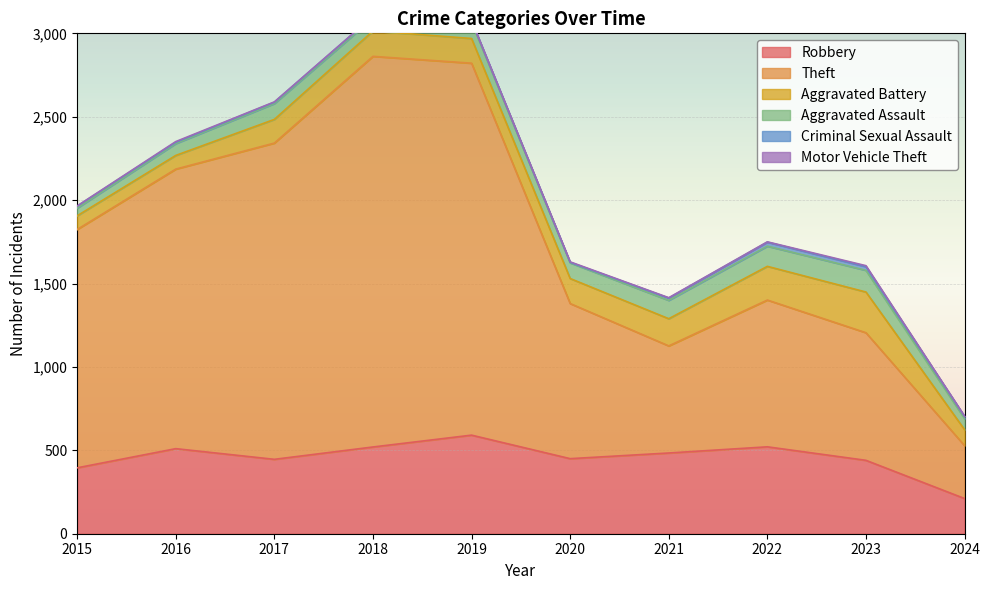

The value of Aggravated Battery at 2022 is 342. True or false?

False